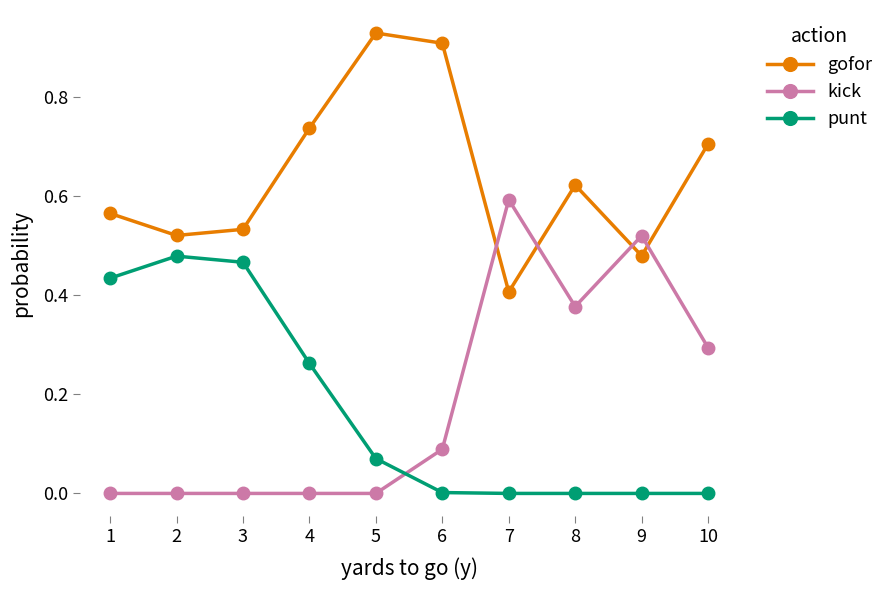

The gofor series shows 0.9 at 5. True or false?

True